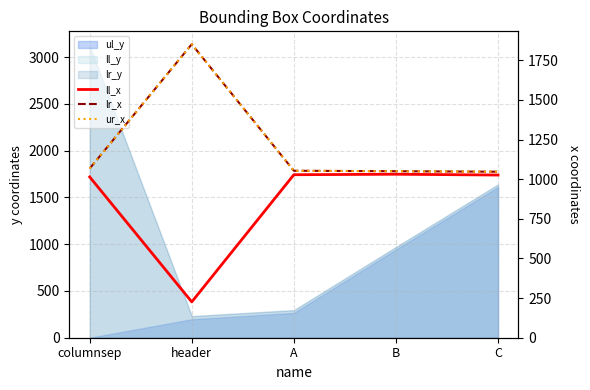

What is the spread (max minus min) of values at C?

21